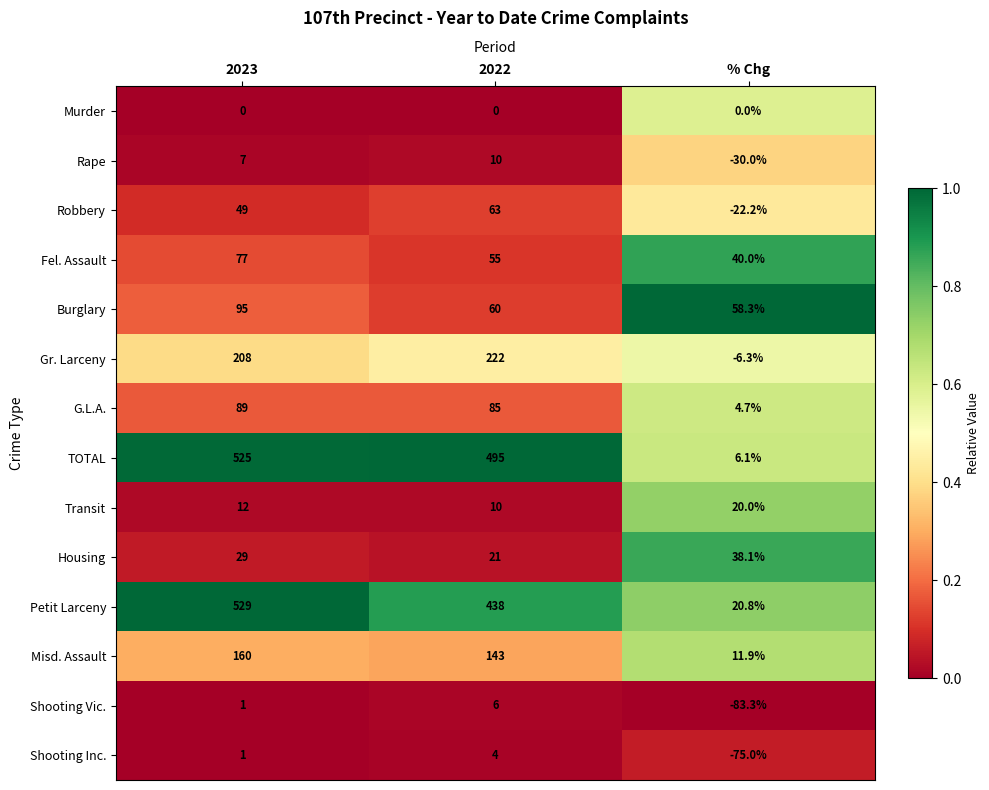

List the series in order of their peak value, lowest first.

Murder, Shooting Inc., Shooting Vic., Rape, Transit, Housing, Robbery, Fel. Assault, G.L.A., Burglary, Misd. Assault, Gr. Larceny, TOTAL, Petit Larceny